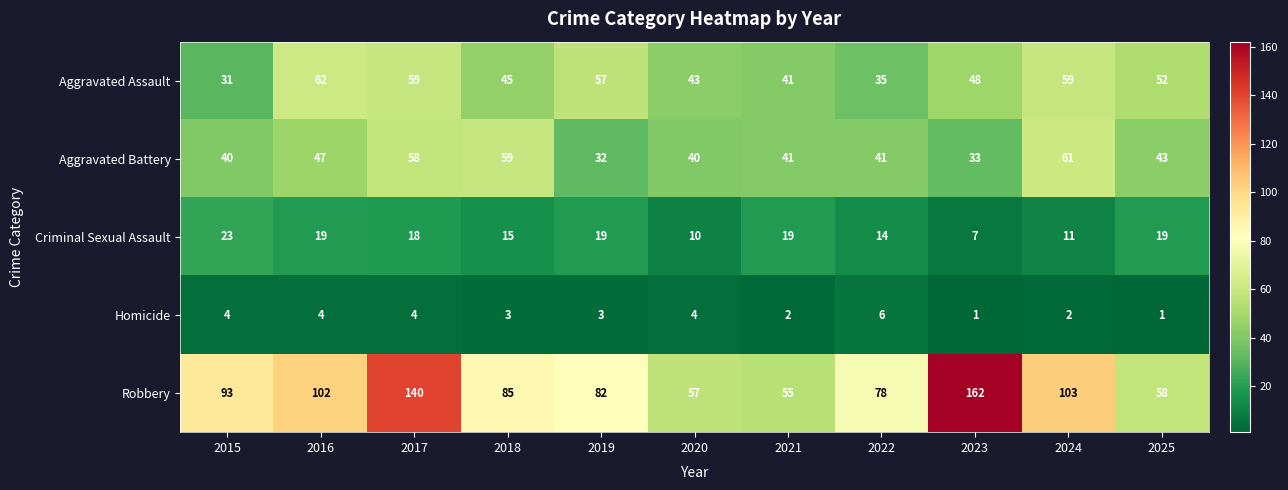

Where is Robbery nearest to the value 108?

2024